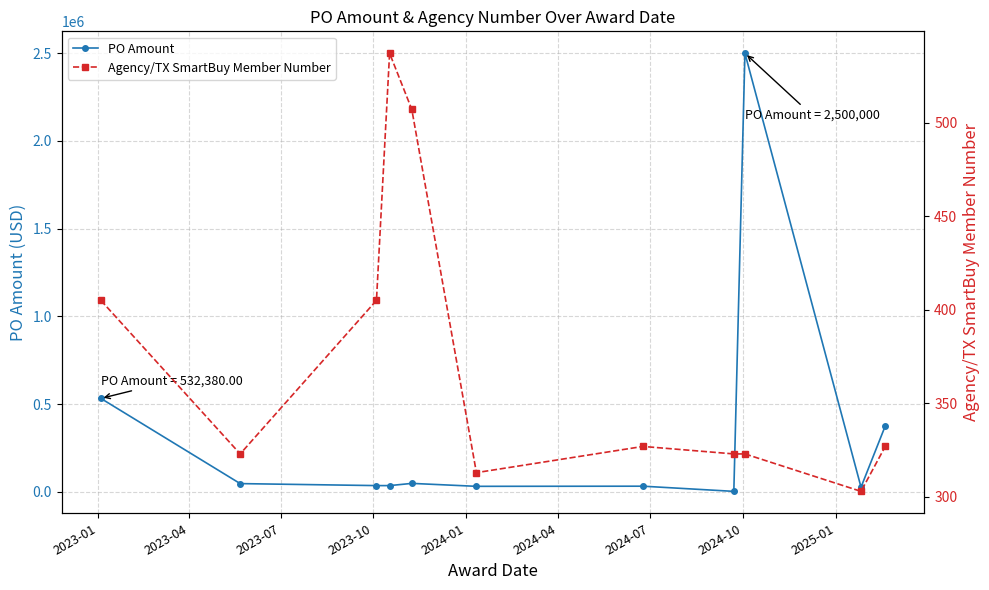

What are all the series names shown in the legend?

PO Amount, Agency/TX SmartBuy Member Number